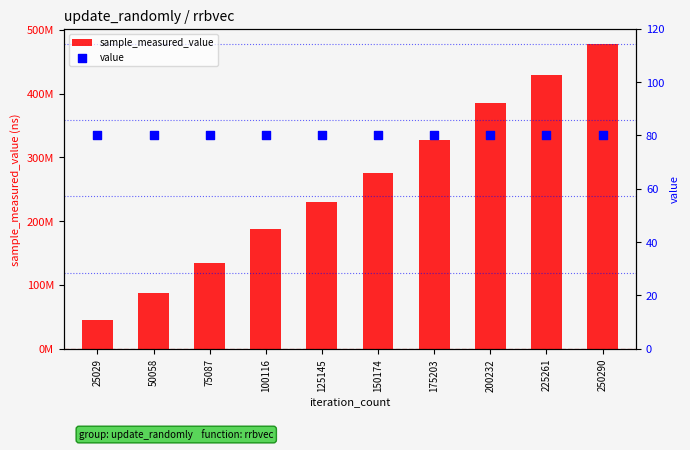

Which series reaches the maximum Y coordinate?

sample_measured_value